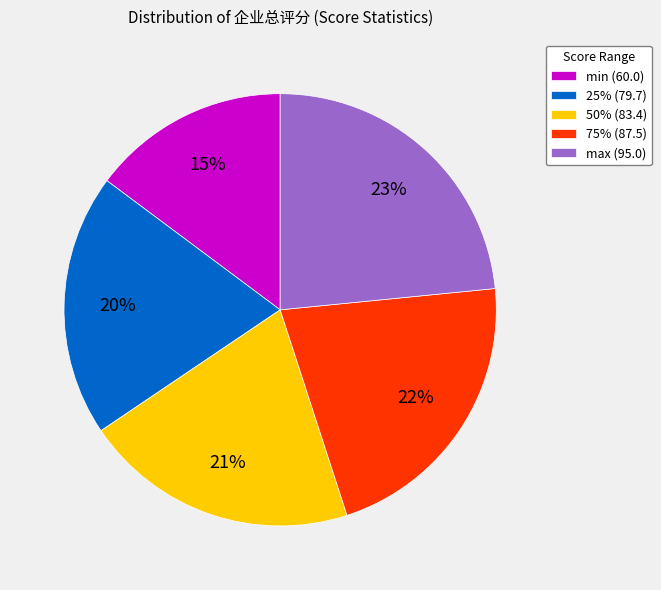

Does any single category account for the majority?

No